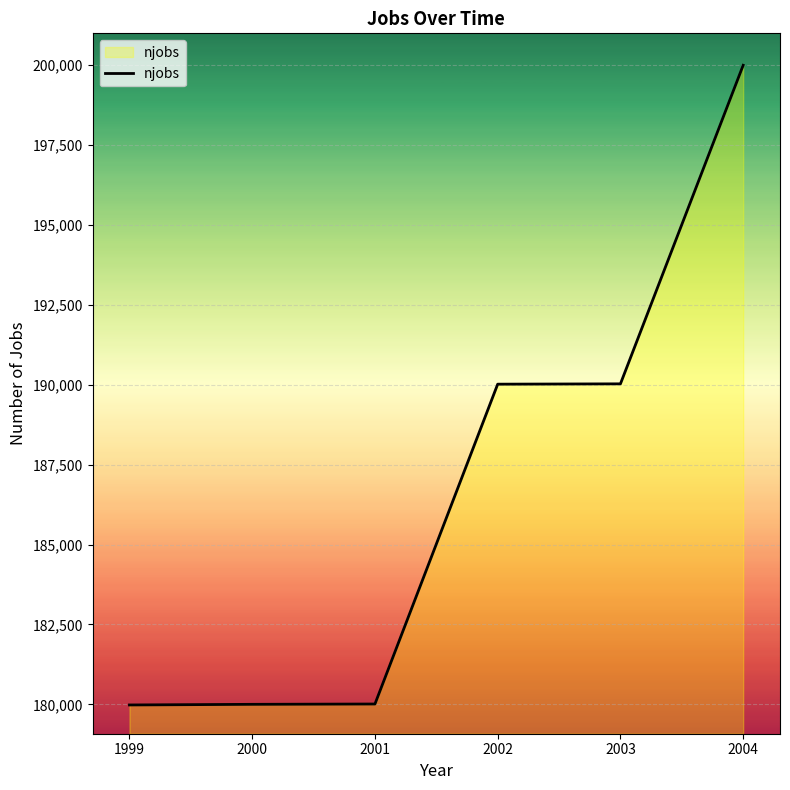

True or false: the data shows 77293 at 2000.

False